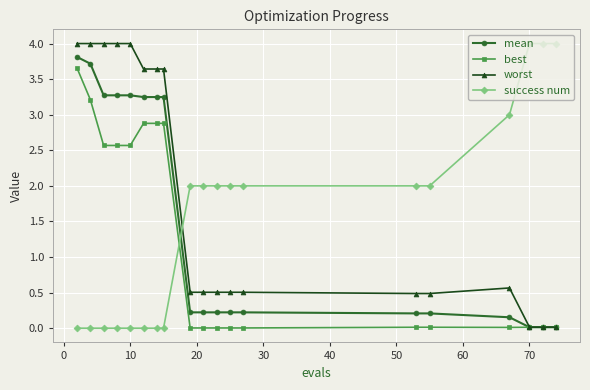

What is the maximum value for mean?

3.8